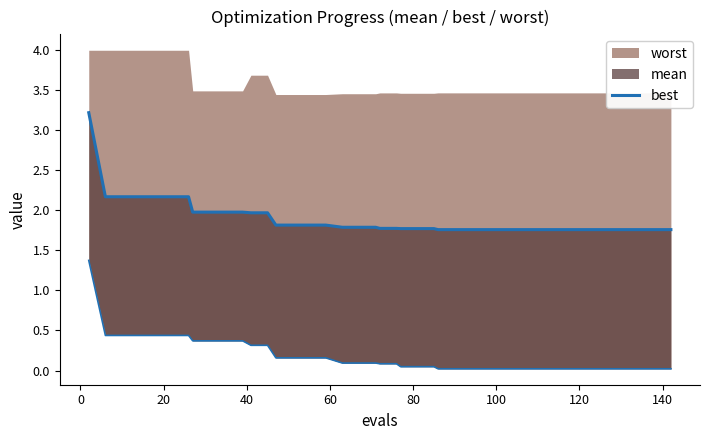

Is the value of best_line at 38 greater than the value of best at 24?

No